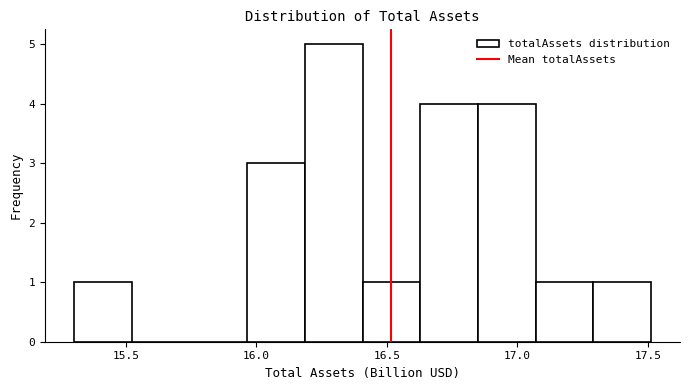

Which range on the x-axis has the tallest bar?

16.20 to 16.40